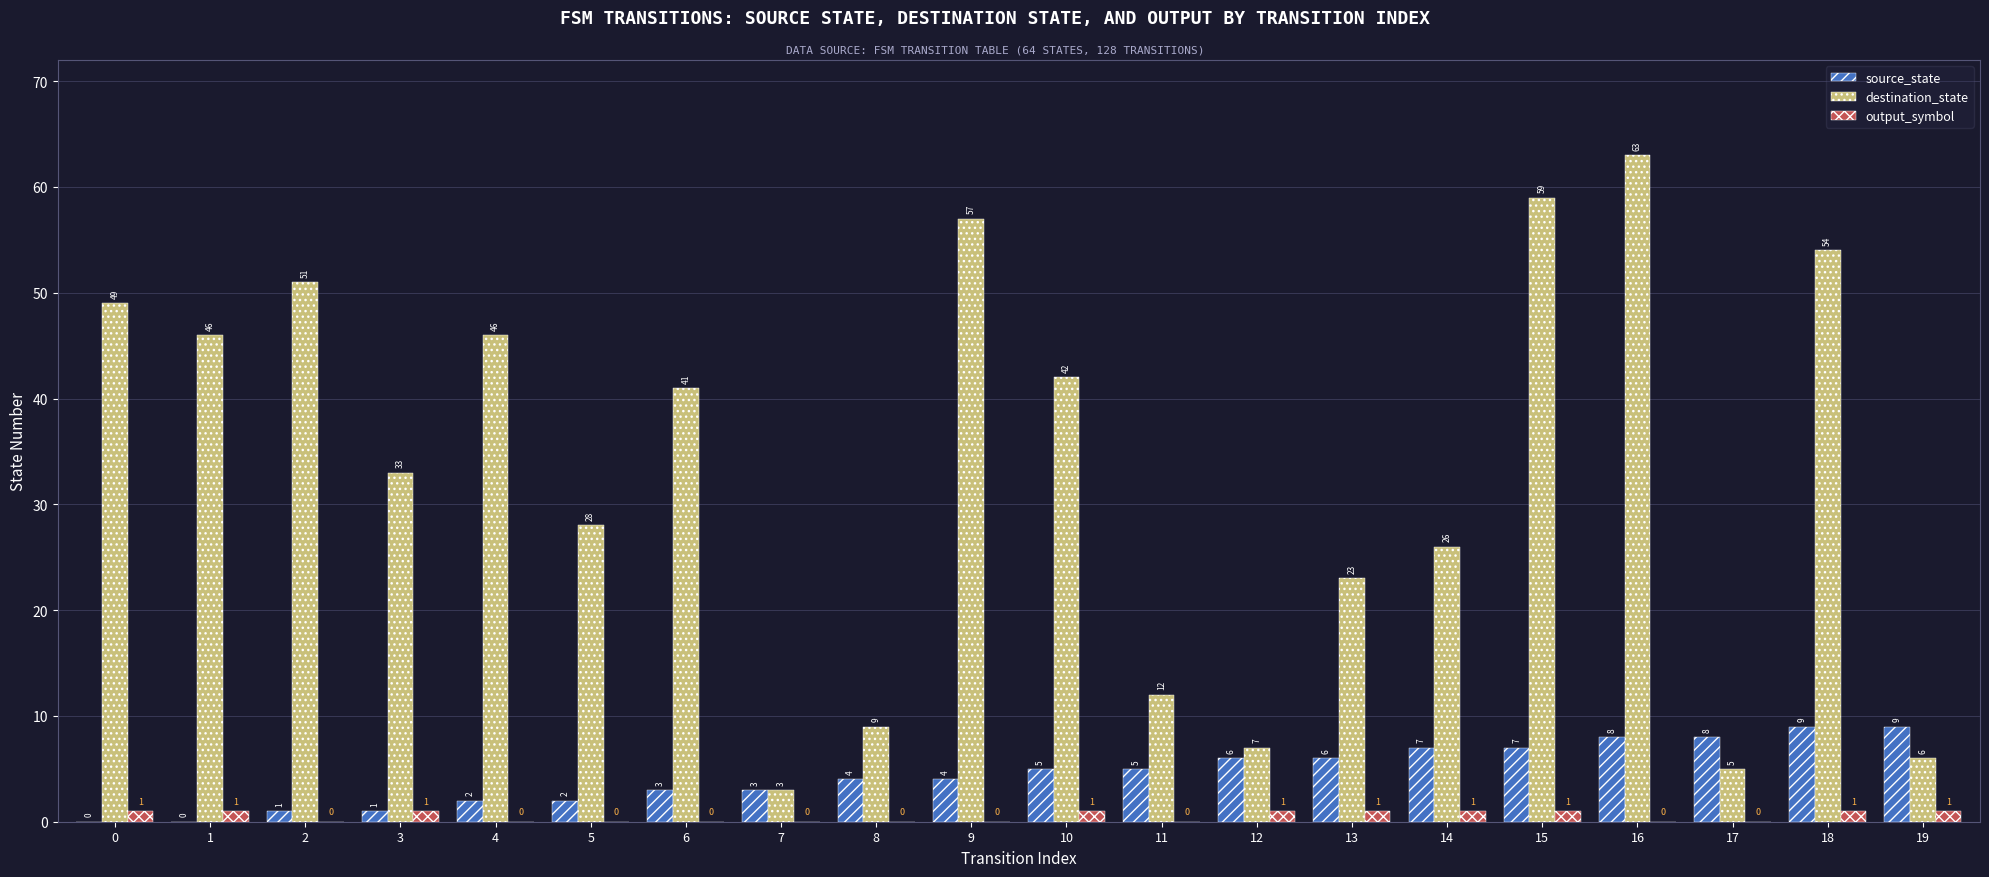

How many positive values does the source_state series have?

18